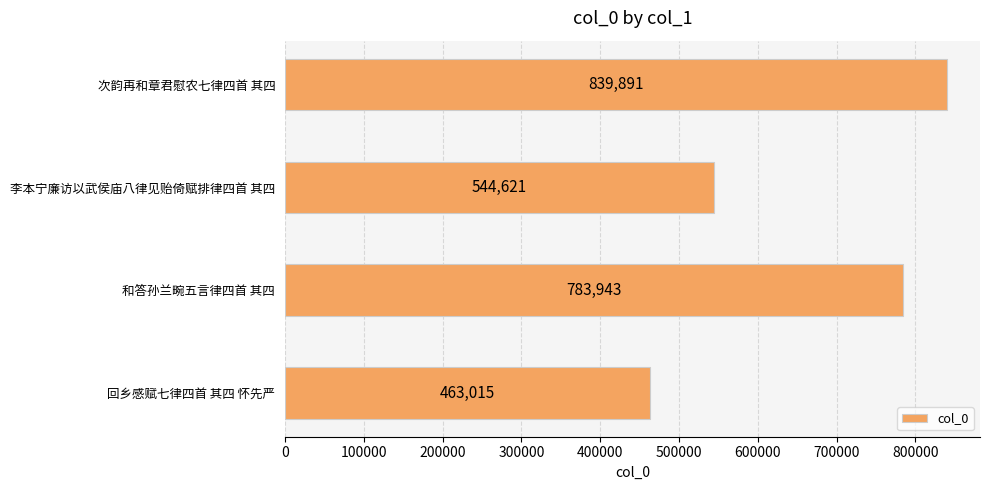

How many series are shown in this chart?

1